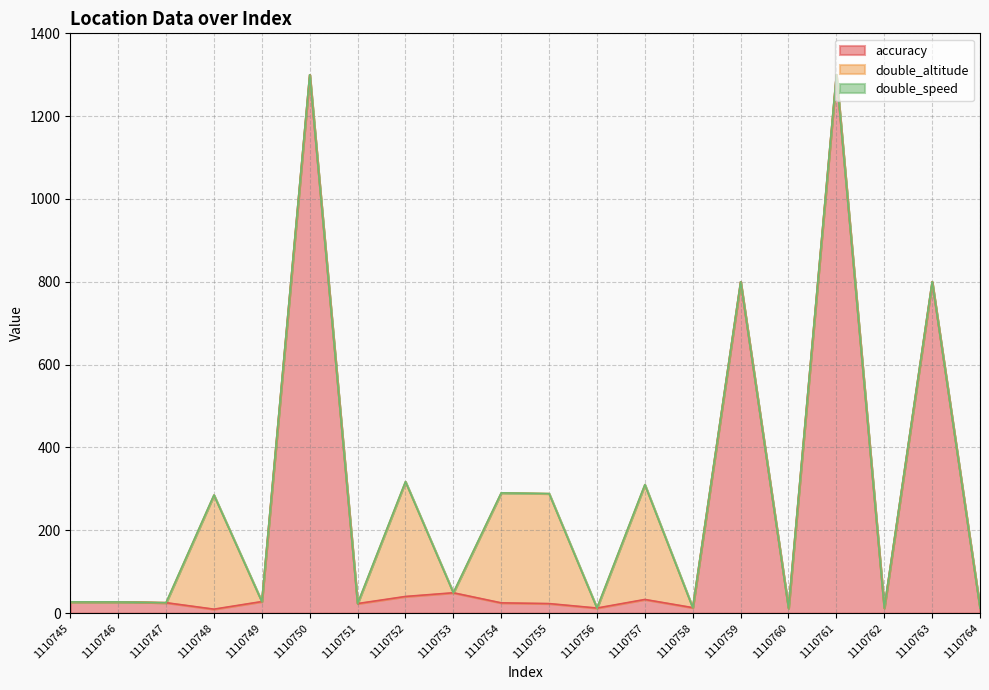

How many times do double_speed and double_altitude cross each other?

1